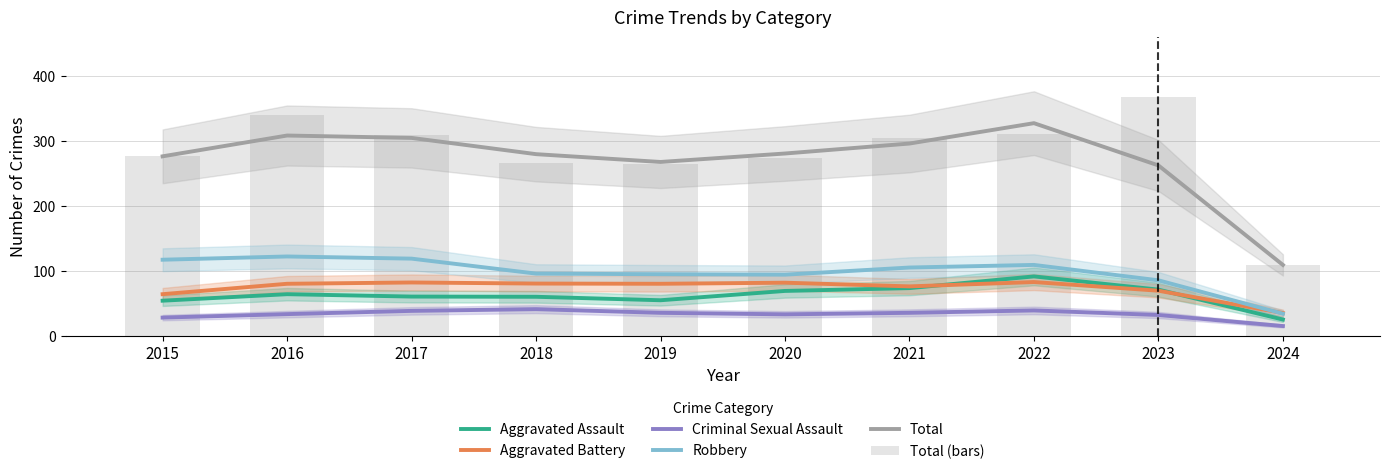

Reading left to right, list all the values displayed in this chart.

Aggravated Assault: 54.0	64.0	60.3	60.0	54.7	69.0	73.3	91.3	71.0	25.0
Aggravated Battery: 64.0	80.0	82.0	80.3	80.0	81.7	76.0	82.7	69.3	35.0
Criminal Sexual Assault: 28.0	33.3	38.3	41.0	35.3	33.0	35.3	39.0	32.0	15.0
Robbery: 117.0	122.0	118.7	95.7	94.7	94.0	105.0	109.0	85.3	34.0
Total: 276.0	308.0	304.3	279.3	267.3	280.3	295.7	327.0	262.0	109.0
Total (bars): 276.0	339.0	309.0	265.0	264.0	273.0	304.0	310.0	367.0	109.0